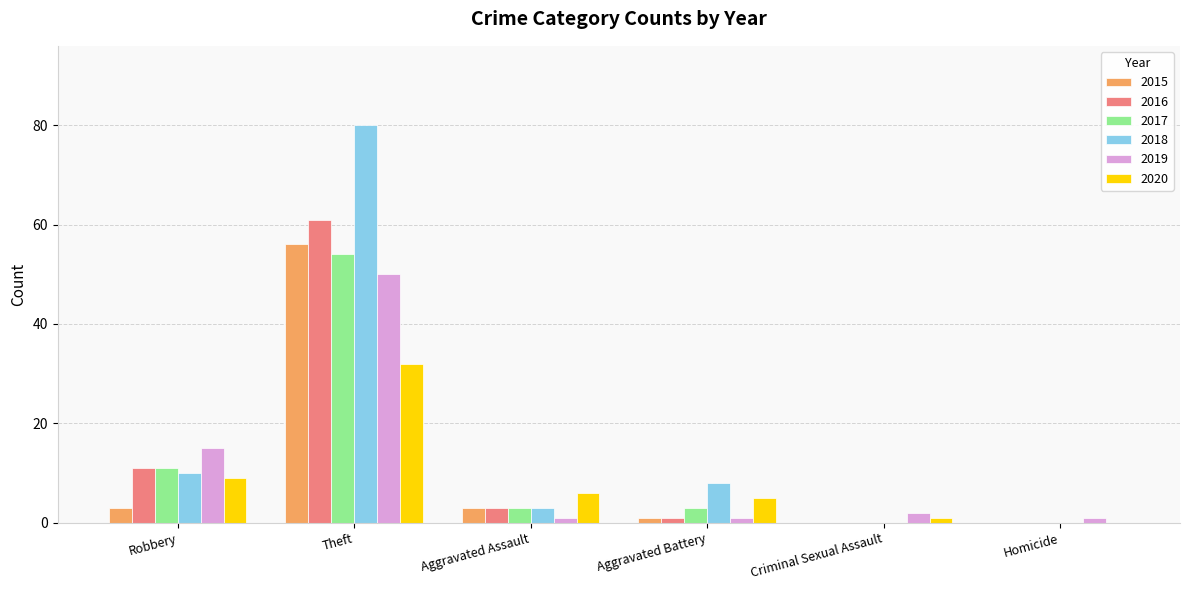

True or false: 2019 has a value of 25 at Robbery.

False